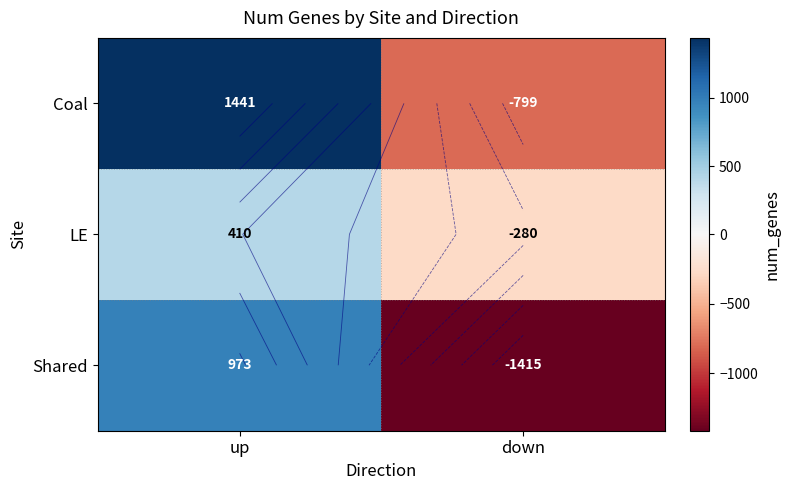

True or false: Coal has a value of -1213 at down.

False